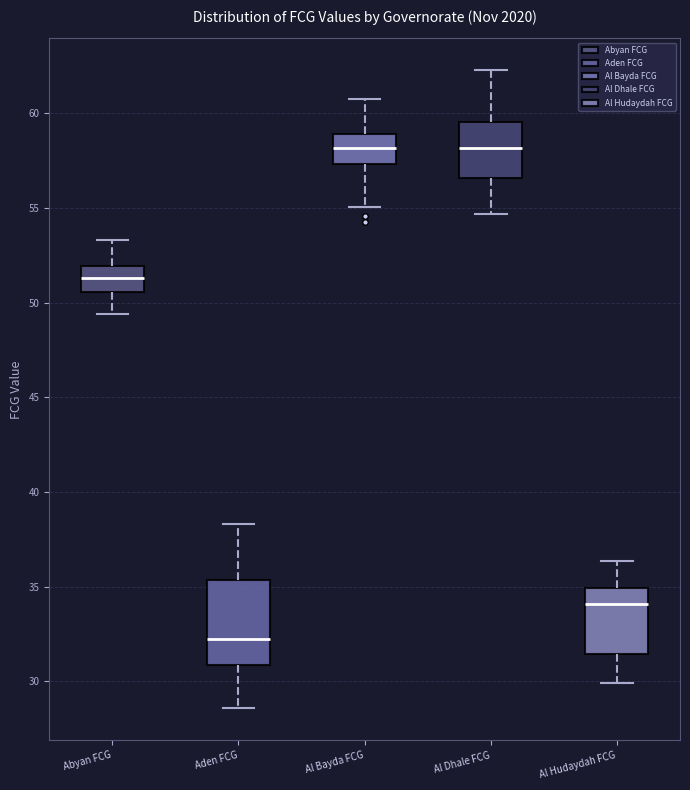

Comparing the boxes themselves (not the whiskers), which one is the tallest?

Aden FCG